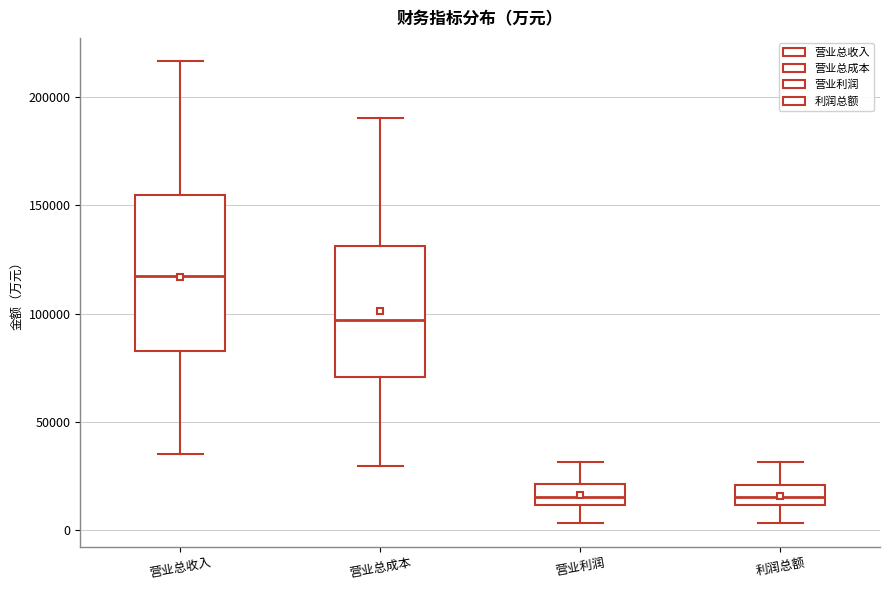

Where is the lower edge of the box for 营业总成本 on the y-axis? The values are not printed on the chart, so give them approximately, as read against the axis.

70000